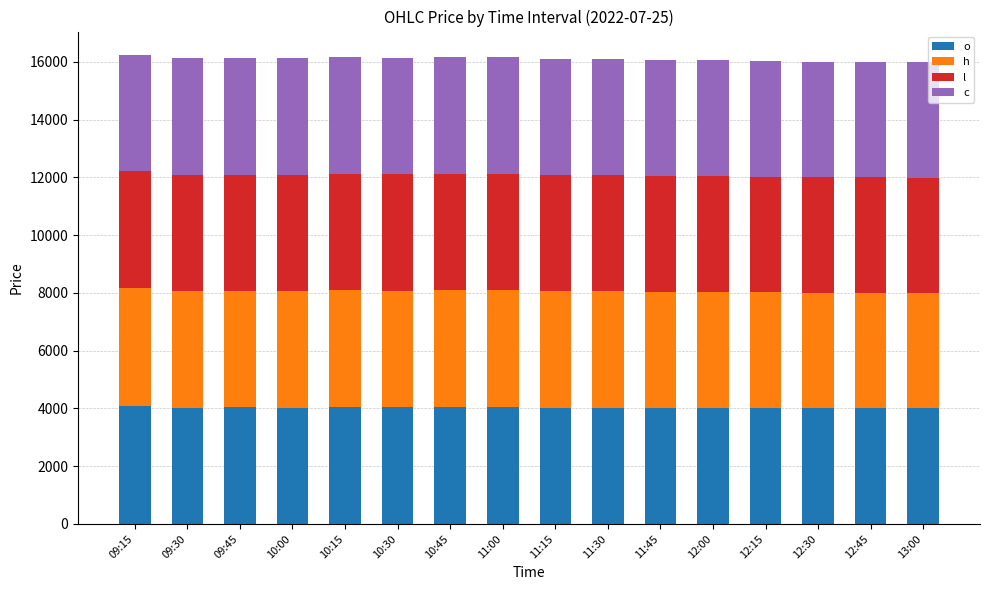

What is the total value across all series at 09:30?

16128.6